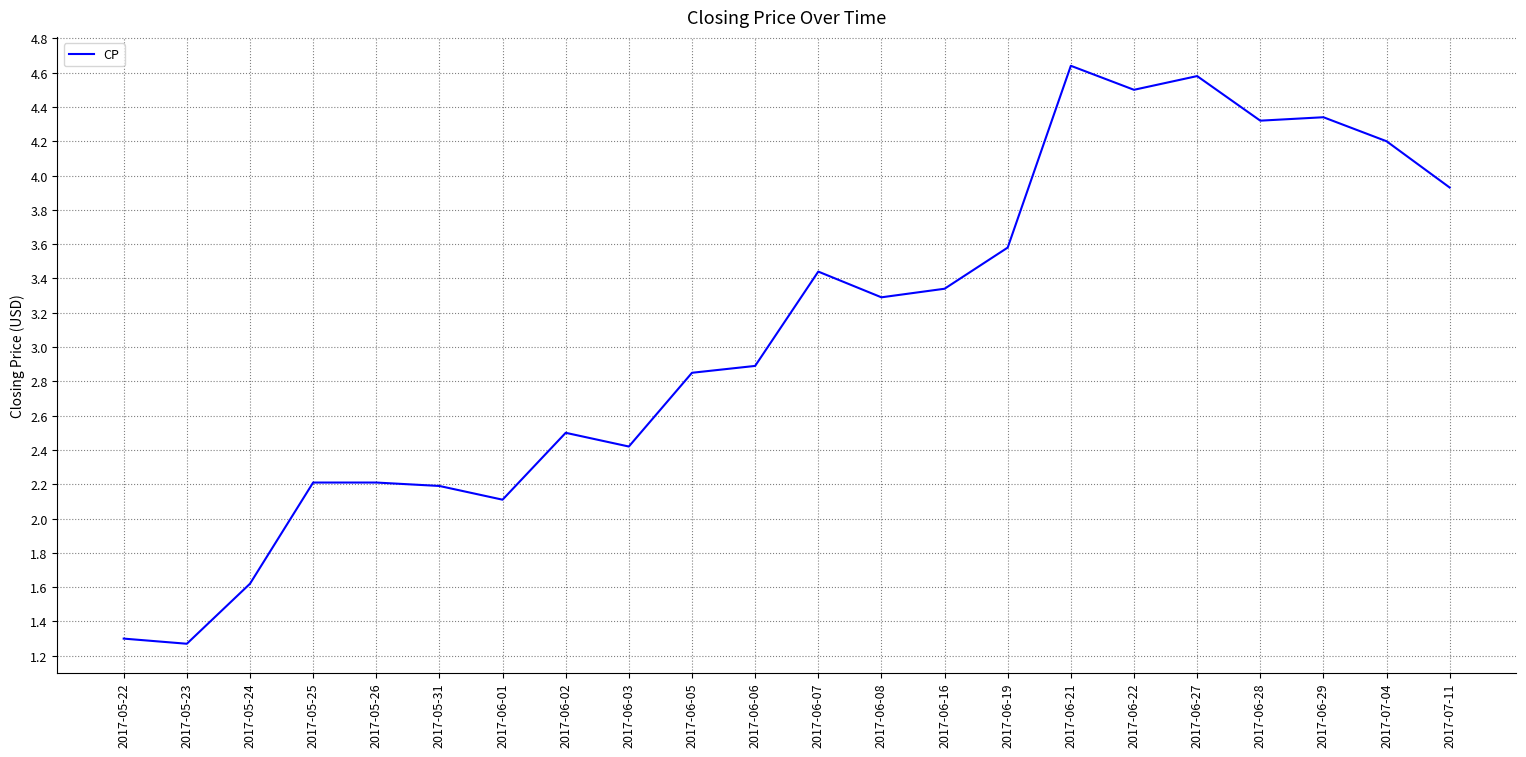

Does the chart display data point markers on the line(s)?

No